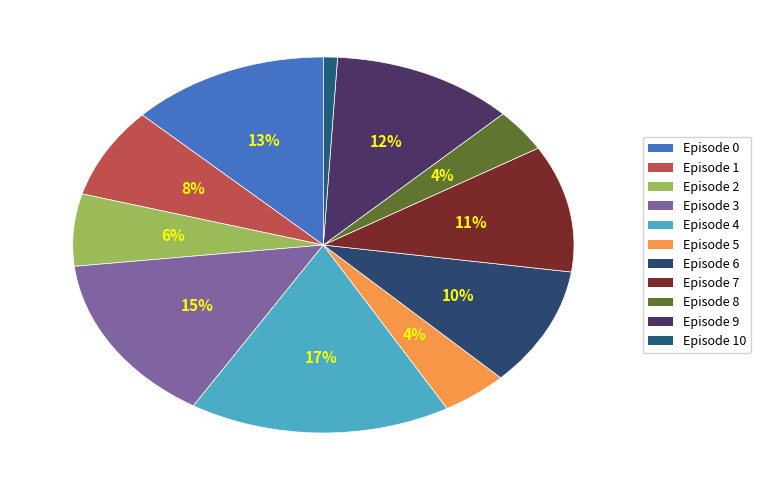

How many segments does this pie chart have?

11